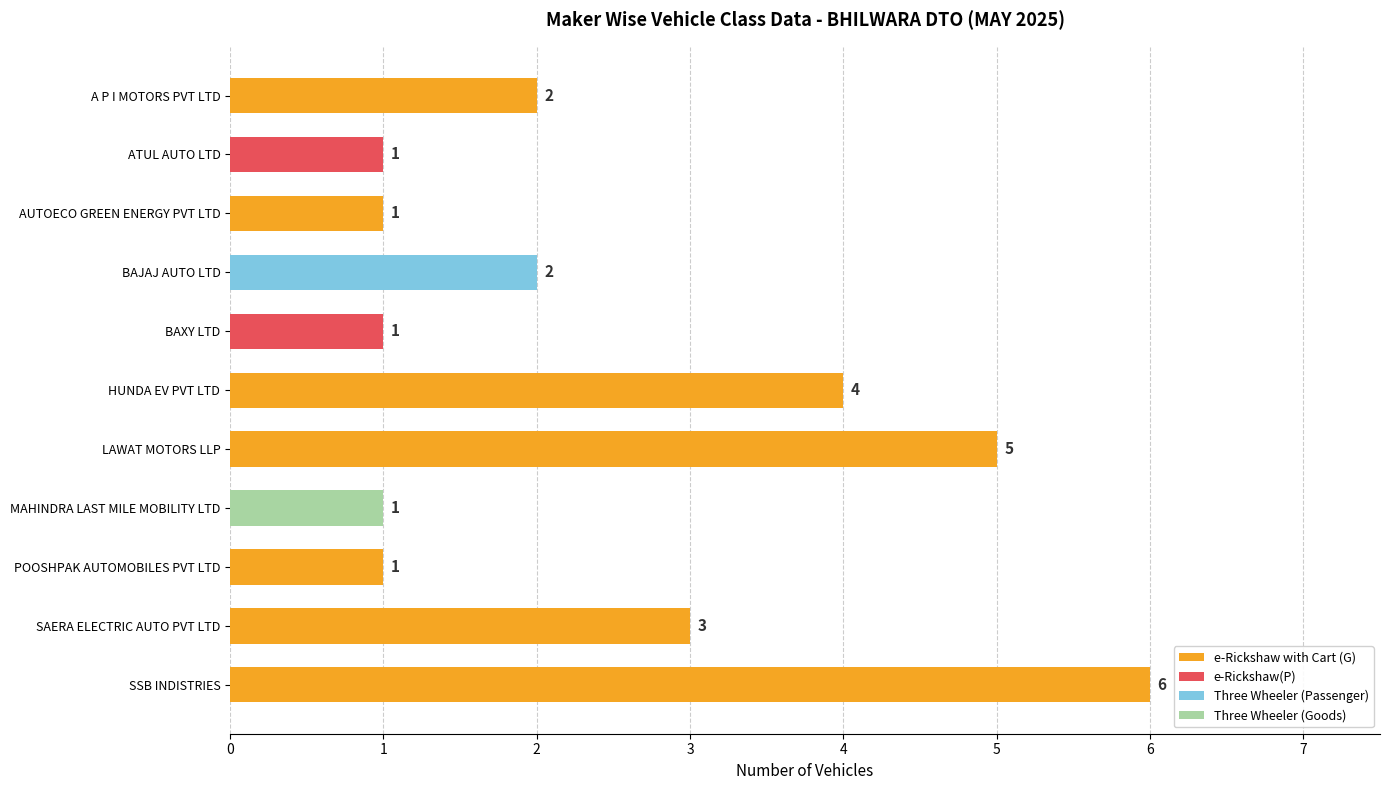

The e-Rickshaw with Cart (G) series shows 0 at ATUL AUTO LTD. True or false?

True